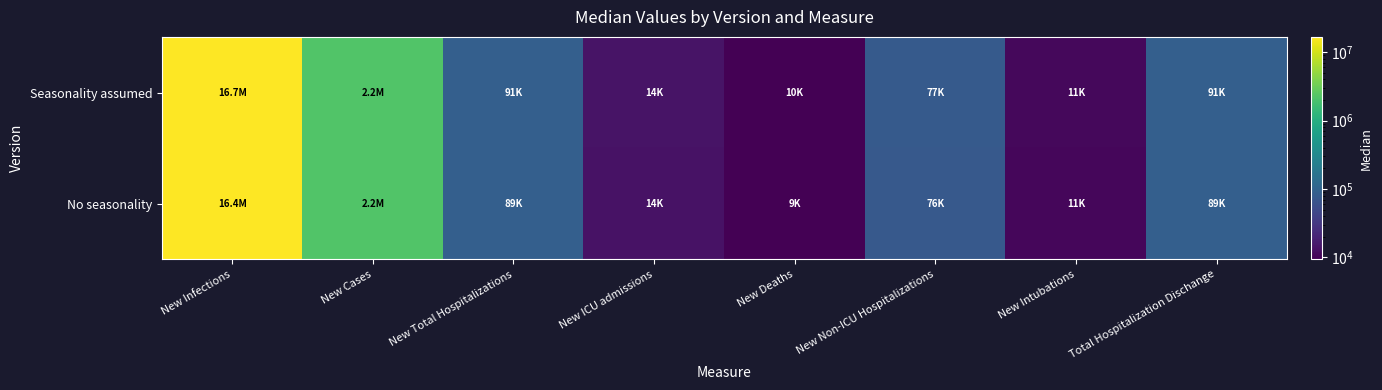

Which series has the widest spread of values?

Seasonality assumed